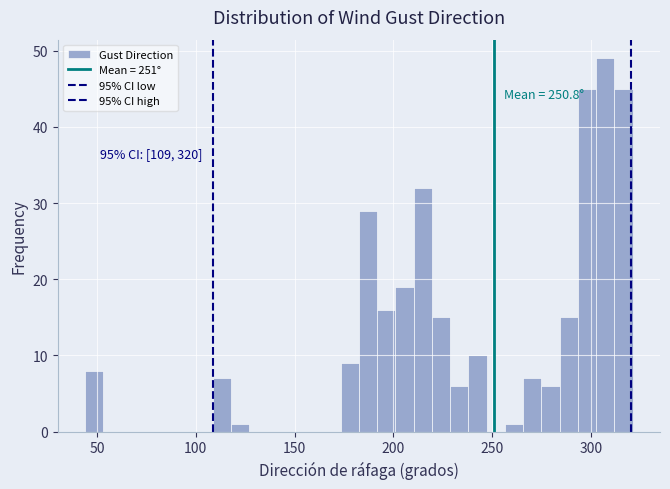

Around what value on the x-axis is the tallest bar? Give the approximate position of its centre, as read against the axis.

305